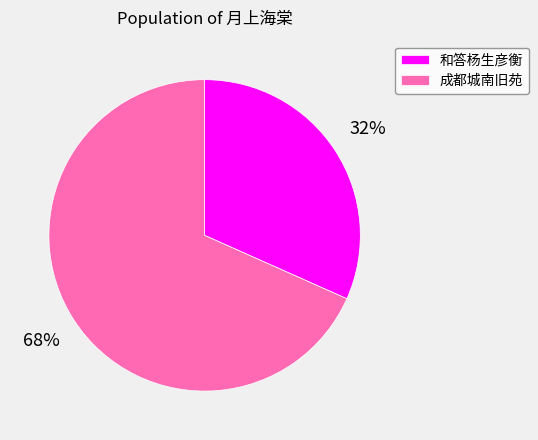

Which slice is the largest?

成都城南旧苑